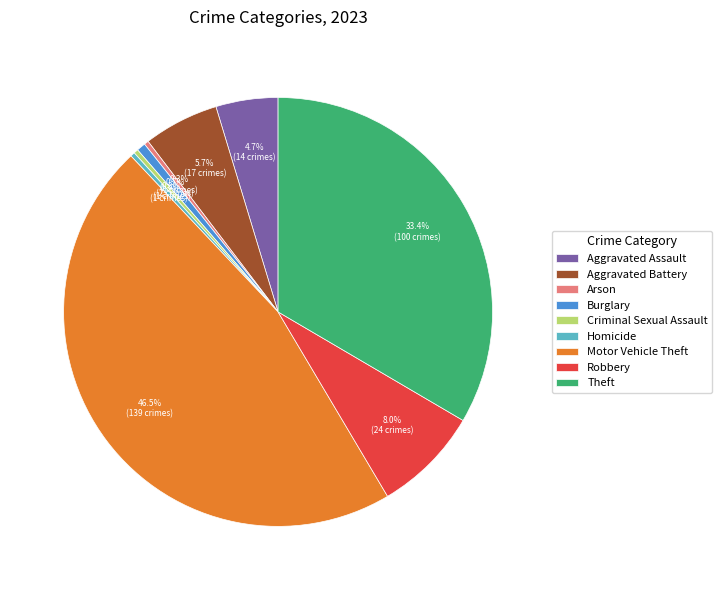

What percentage is the Burglary slice, to the nearest percent?

1%